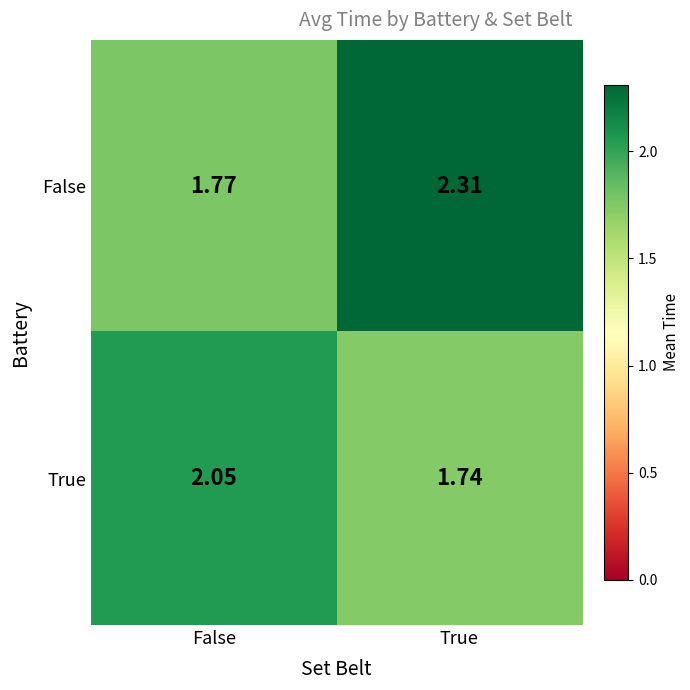

At which label is True closest to 1?

True